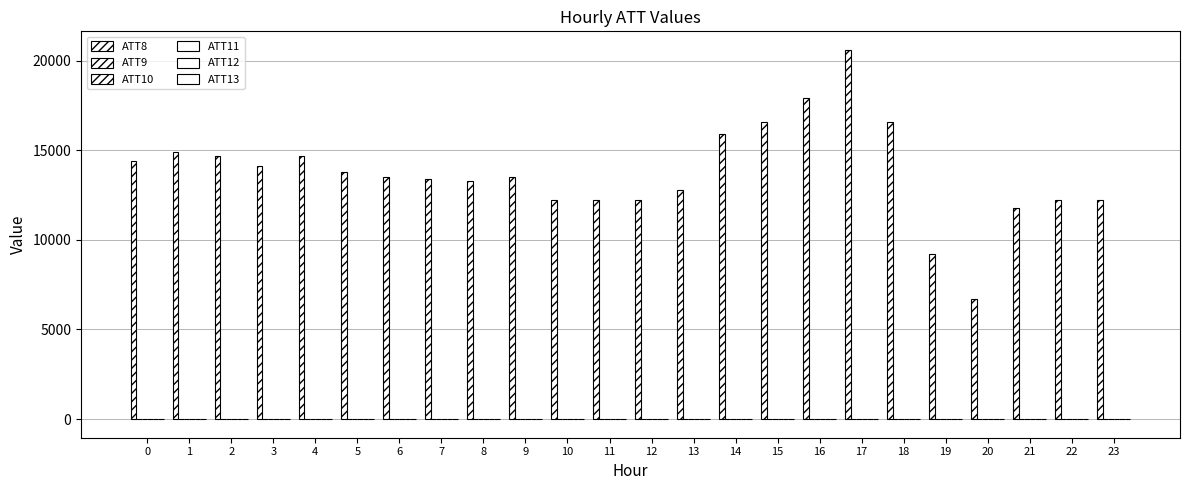

How many groups of bars are there?

24